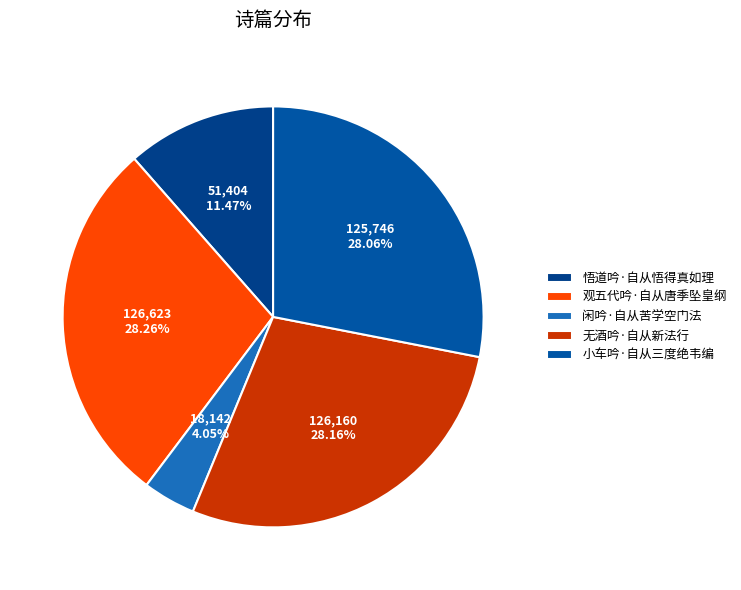

Which has a higher value, 无酒吟·自从新法行 or 闲吟·自从苦学空门法?

无酒吟·自从新法行